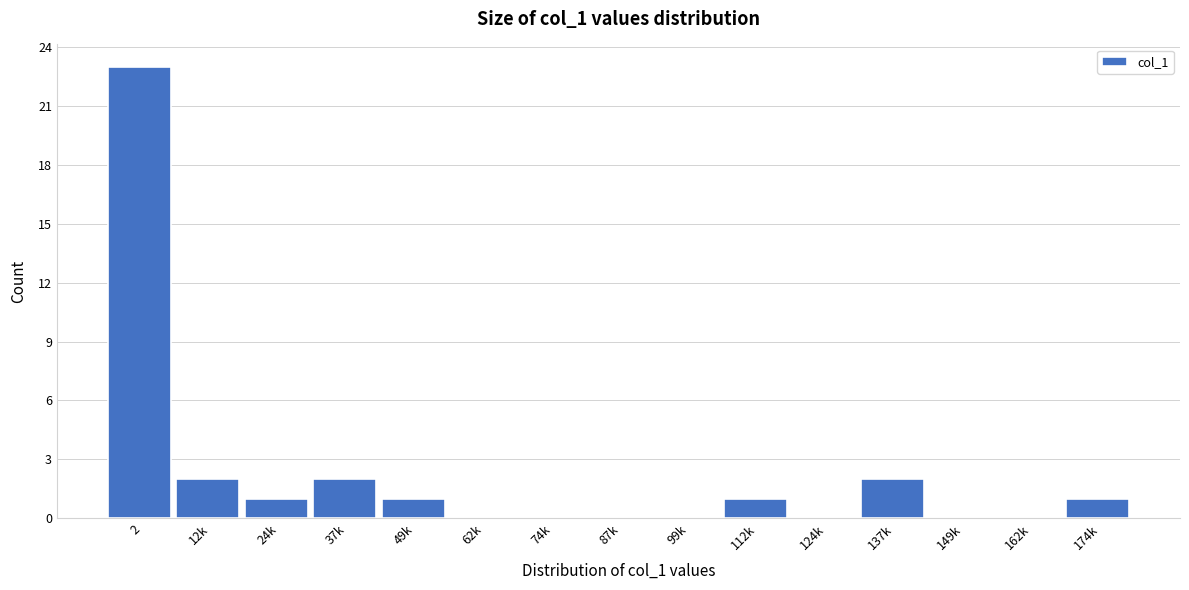

Reading right to left, extract all data points from this chart.

174k=1	162k=0	149k=0	137k=2	124k=0	112k=1	99k=0	87k=0	74k=0	62k=0	49k=1	37k=2	24k=1	12k=2	2=23